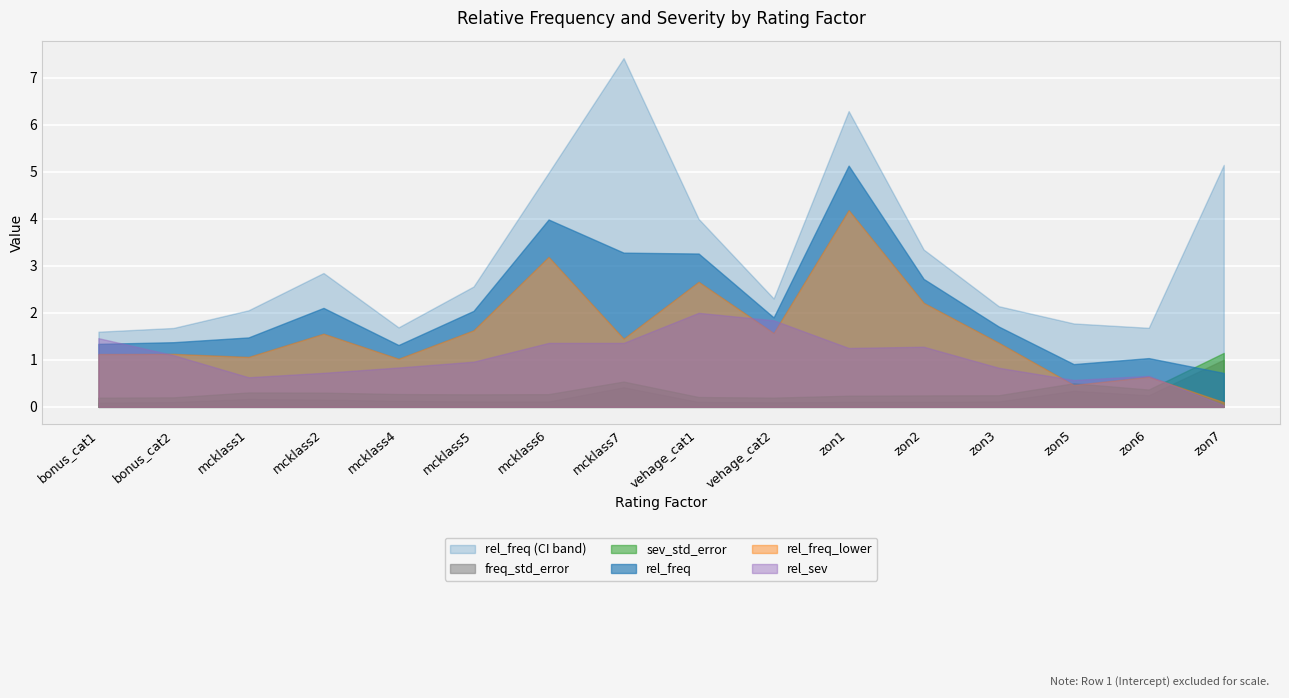

What position from the right is zon3?

4